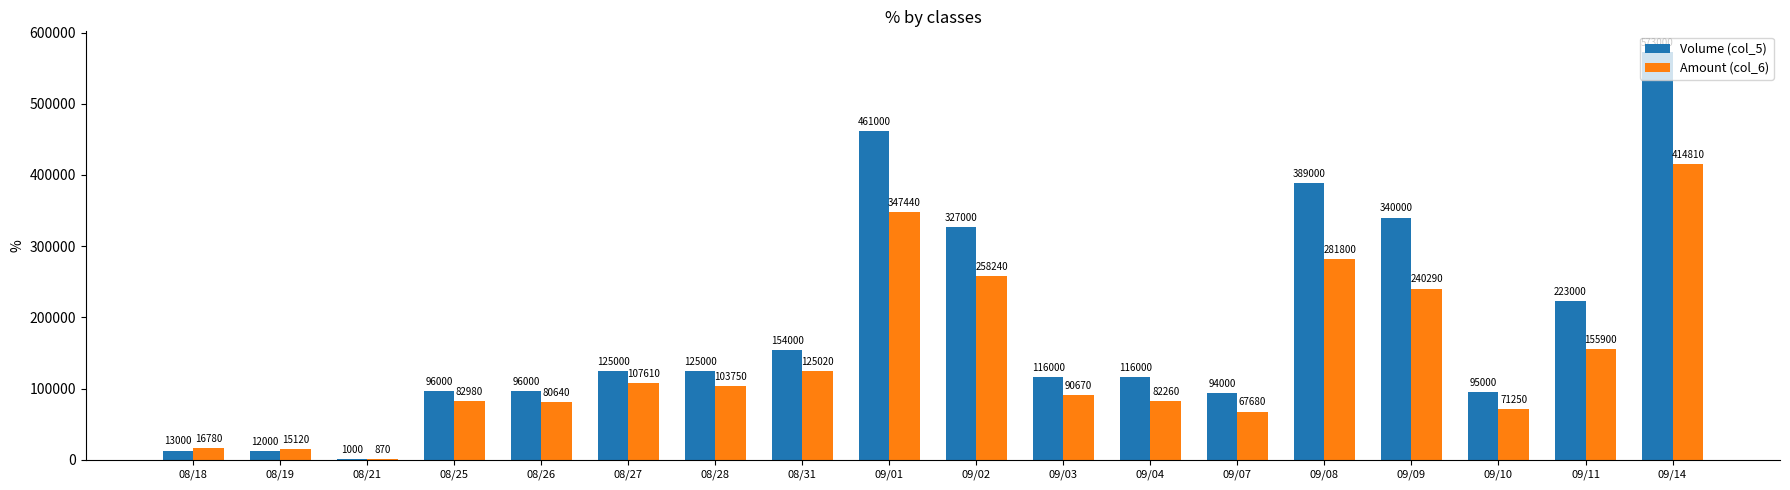

What is the maximum value for Volume (col_5)?

573000